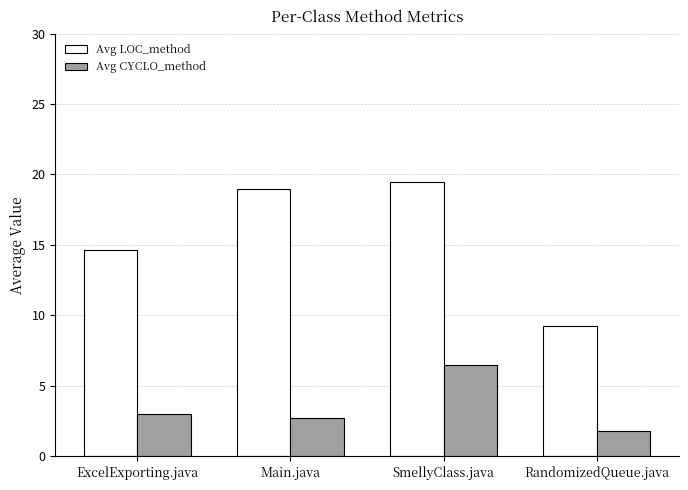

Between Main.java and SmellyClass.java, which series saw the biggest shift?

Avg CYCLO_method